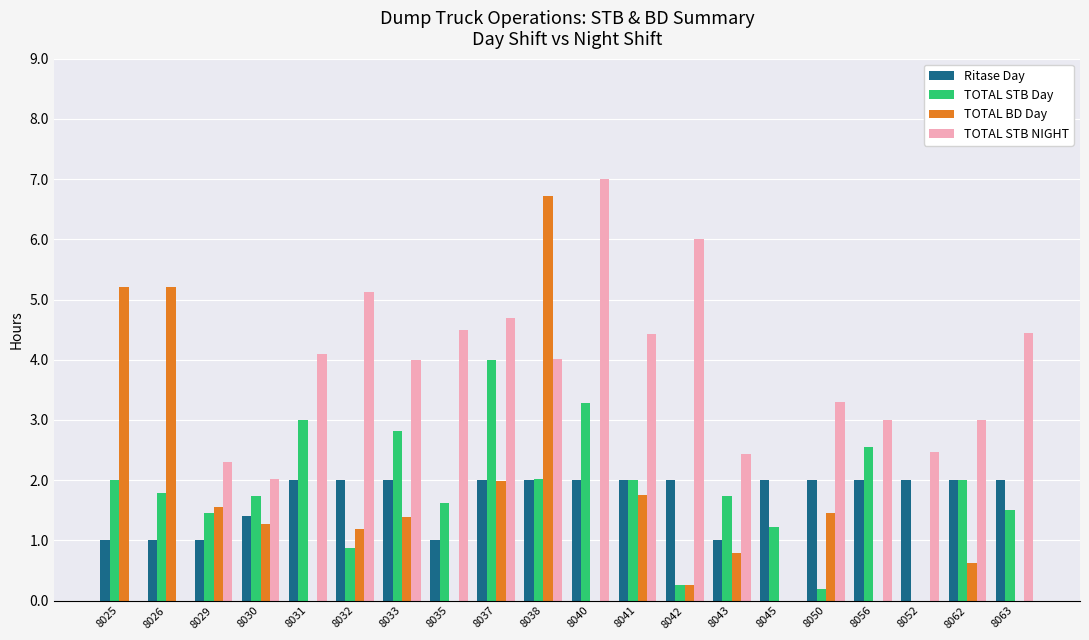

Which series has the largest total across all categories?

TOTAL STB NIGHT